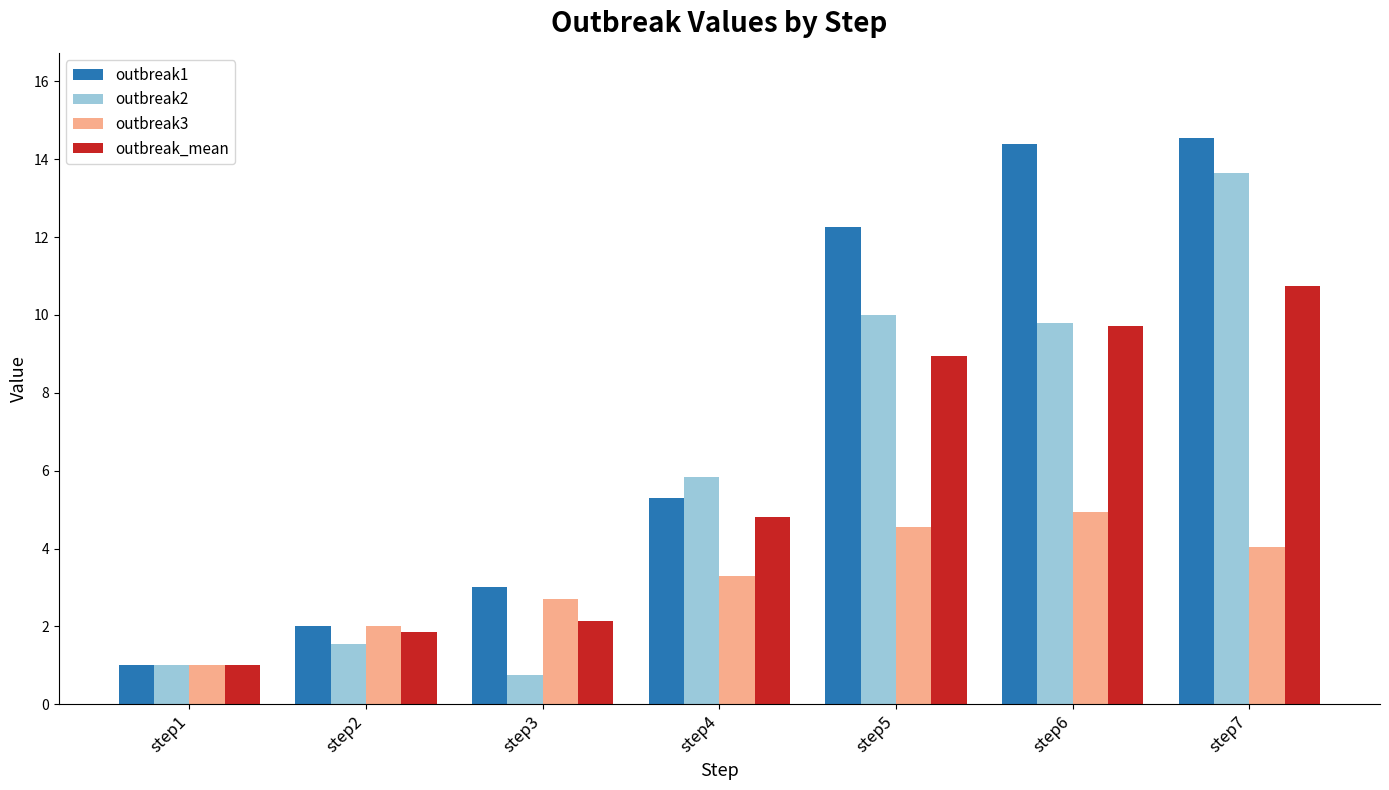

Rank the series by their maximum value, from highest to lowest.

outbreak1, outbreak2, outbreak_mean, outbreak3